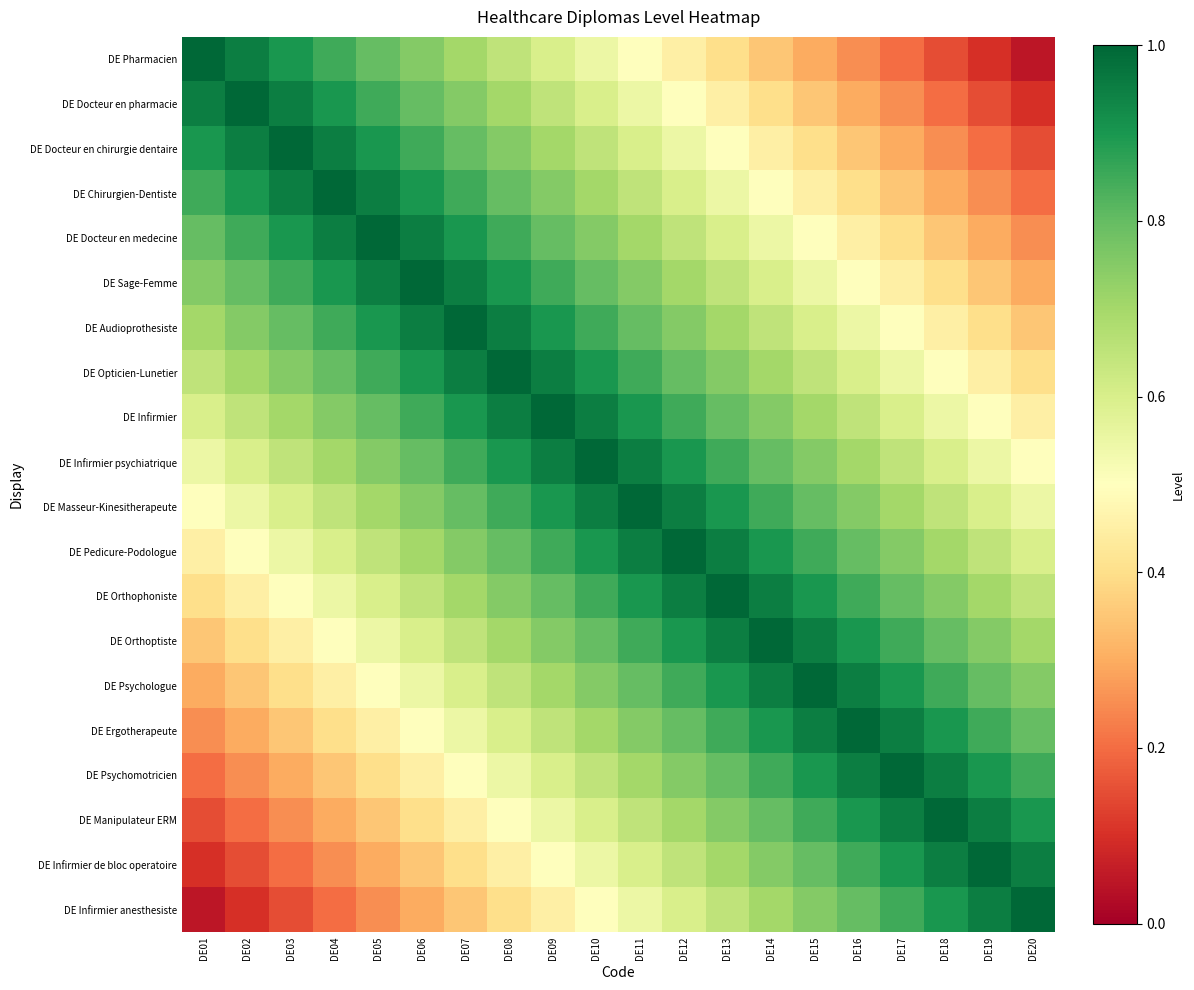

Reading left to right, what are all the values shown in this chart?

DE Pharmacien: DE01=1.0	DE02=0.9	DE03=0.9	DE04=0.8	DE05=0.8	DE06=0.8	DE07=0.7	DE08=0.7	DE09=0.6	DE10=0.6	DE11=0.5	DE12=0.4	DE13=0.4	DE14=0.3	DE15=0.3	DE16=0.2	DE17=0.2	DE18=0.2	DE19=0.1	DE20=0.1
DE Docteur en pharmacie: DE01=0.9	DE02=1.0	DE03=0.9	DE04=0.9	DE05=0.8	DE06=0.8	DE07=0.8	DE08=0.7	DE09=0.7	DE10=0.6	DE11=0.6	DE12=0.5	DE13=0.4	DE14=0.4	DE15=0.3	DE16=0.3	DE17=0.2	DE18=0.2	DE19=0.2	DE20=0.1
DE Docteur en chirurgie dentaire: DE01=0.9	DE02=0.9	DE03=1.0	DE04=0.9	DE05=0.9	DE06=0.8	DE07=0.8	DE08=0.8	DE09=0.7	DE10=0.7	DE11=0.6	DE12=0.6	DE13=0.5	DE14=0.4	DE15=0.4	DE16=0.3	DE17=0.3	DE18=0.2	DE19=0.2	DE20=0.2
DE Chirurgien-Dentiste: DE01=0.8	DE02=0.9	DE03=0.9	DE04=1.0	DE05=0.9	DE06=0.9	DE07=0.8	DE08=0.8	DE09=0.8	DE10=0.7	DE11=0.7	DE12=0.6	DE13=0.6	DE14=0.5	DE15=0.4	DE16=0.4	DE17=0.3	DE18=0.3	DE19=0.2	DE20=0.2
DE Docteur en medecine: DE01=0.8	DE02=0.8	DE03=0.9	DE04=0.9	DE05=1.0	DE06=0.9	DE07=0.9	DE08=0.8	DE09=0.8	DE10=0.8	DE11=0.7	DE12=0.7	DE13=0.6	DE14=0.6	DE15=0.5	DE16=0.4	DE17=0.4	DE18=0.3	DE19=0.3	DE20=0.2
DE Sage-Femme: DE01=0.8	DE02=0.8	DE03=0.8	DE04=0.9	DE05=0.9	DE06=1.0	DE07=0.9	DE08=0.9	DE09=0.8	DE10=0.8	DE11=0.8	DE12=0.7	DE13=0.7	DE14=0.6	DE15=0.6	DE16=0.5	DE17=0.4	DE18=0.4	DE19=0.3	DE20=0.3
DE Audioprothesiste: DE01=0.7	DE02=0.8	DE03=0.8	DE04=0.8	DE05=0.9	DE06=0.9	DE07=1.0	DE08=0.9	DE09=0.9	DE10=0.8	DE11=0.8	DE12=0.8	DE13=0.7	DE14=0.7	DE15=0.6	DE16=0.6	DE17=0.5	DE18=0.4	DE19=0.4	DE20=0.3
DE Opticien-Lunetier: DE01=0.7	DE02=0.7	DE03=0.8	DE04=0.8	DE05=0.8	DE06=0.9	DE07=0.9	DE08=1.0	DE09=0.9	DE10=0.9	DE11=0.8	DE12=0.8	DE13=0.8	DE14=0.7	DE15=0.7	DE16=0.6	DE17=0.6	DE18=0.5	DE19=0.4	DE20=0.4
DE Infirmier: DE01=0.6	DE02=0.7	DE03=0.7	DE04=0.8	DE05=0.8	DE06=0.8	DE07=0.9	DE08=0.9	DE09=1.0	DE10=0.9	DE11=0.9	DE12=0.8	DE13=0.8	DE14=0.8	DE15=0.7	DE16=0.7	DE17=0.6	DE18=0.6	DE19=0.5	DE20=0.4
DE Infirmier psychiatrique: DE01=0.6	DE02=0.6	DE03=0.7	DE04=0.7	DE05=0.8	DE06=0.8	DE07=0.8	DE08=0.9	DE09=0.9	DE10=1.0	DE11=0.9	DE12=0.9	DE13=0.8	DE14=0.8	DE15=0.8	DE16=0.7	DE17=0.7	DE18=0.6	DE19=0.6	DE20=0.5
DE Masseur-Kinesitherapeute: DE01=0.5	DE02=0.6	DE03=0.6	DE04=0.7	DE05=0.7	DE06=0.8	DE07=0.8	DE08=0.8	DE09=0.9	DE10=0.9	DE11=1.0	DE12=0.9	DE13=0.9	DE14=0.8	DE15=0.8	DE16=0.8	DE17=0.7	DE18=0.7	DE19=0.6	DE20=0.6
DE Pedicure-Podologue: DE01=0.4	DE02=0.5	DE03=0.6	DE04=0.6	DE05=0.7	DE06=0.7	DE07=0.8	DE08=0.8	DE09=0.8	DE10=0.9	DE11=0.9	DE12=1.0	DE13=0.9	DE14=0.9	DE15=0.8	DE16=0.8	DE17=0.8	DE18=0.7	DE19=0.7	DE20=0.6
DE Orthophoniste: DE01=0.4	DE02=0.4	DE03=0.5	DE04=0.6	DE05=0.6	DE06=0.7	DE07=0.7	DE08=0.8	DE09=0.8	DE10=0.8	DE11=0.9	DE12=0.9	DE13=1.0	DE14=0.9	DE15=0.9	DE16=0.8	DE17=0.8	DE18=0.8	DE19=0.7	DE20=0.7
DE Orthoptiste: DE01=0.3	DE02=0.4	DE03=0.4	DE04=0.5	DE05=0.6	DE06=0.6	DE07=0.7	DE08=0.7	DE09=0.8	DE10=0.8	DE11=0.8	DE12=0.9	DE13=0.9	DE14=1.0	DE15=0.9	DE16=0.9	DE17=0.8	DE18=0.8	DE19=0.8	DE20=0.7
DE Psychologue: DE01=0.3	DE02=0.3	DE03=0.4	DE04=0.4	DE05=0.5	DE06=0.6	DE07=0.6	DE08=0.7	DE09=0.7	DE10=0.8	DE11=0.8	DE12=0.8	DE13=0.9	DE14=0.9	DE15=1.0	DE16=0.9	DE17=0.9	DE18=0.8	DE19=0.8	DE20=0.8
DE Ergotherapeute: DE01=0.2	DE02=0.3	DE03=0.3	DE04=0.4	DE05=0.4	DE06=0.5	DE07=0.6	DE08=0.6	DE09=0.7	DE10=0.7	DE11=0.8	DE12=0.8	DE13=0.8	DE14=0.9	DE15=0.9	DE16=1.0	DE17=0.9	DE18=0.9	DE19=0.8	DE20=0.8
DE Psychomotricien: DE01=0.2	DE02=0.2	DE03=0.3	DE04=0.3	DE05=0.4	DE06=0.4	DE07=0.5	DE08=0.6	DE09=0.6	DE10=0.7	DE11=0.7	DE12=0.8	DE13=0.8	DE14=0.8	DE15=0.9	DE16=0.9	DE17=1.0	DE18=0.9	DE19=0.9	DE20=0.8
DE Manipulateur ERM: DE01=0.2	DE02=0.2	DE03=0.2	DE04=0.3	DE05=0.3	DE06=0.4	DE07=0.4	DE08=0.5	DE09=0.6	DE10=0.6	DE11=0.7	DE12=0.7	DE13=0.8	DE14=0.8	DE15=0.8	DE16=0.9	DE17=0.9	DE18=1.0	DE19=0.9	DE20=0.9
DE Infirmier de bloc operatoire: DE01=0.1	DE02=0.2	DE03=0.2	DE04=0.2	DE05=0.3	DE06=0.3	DE07=0.4	DE08=0.4	DE09=0.5	DE10=0.6	DE11=0.6	DE12=0.7	DE13=0.7	DE14=0.8	DE15=0.8	DE16=0.8	DE17=0.9	DE18=0.9	DE19=1.0	DE20=0.9
DE Infirmier anesthesiste: DE01=0.1	DE02=0.1	DE03=0.2	DE04=0.2	DE05=0.2	DE06=0.3	DE07=0.3	DE08=0.4	DE09=0.4	DE10=0.5	DE11=0.6	DE12=0.6	DE13=0.7	DE14=0.7	DE15=0.8	DE16=0.8	DE17=0.8	DE18=0.9	DE19=0.9	DE20=1.0